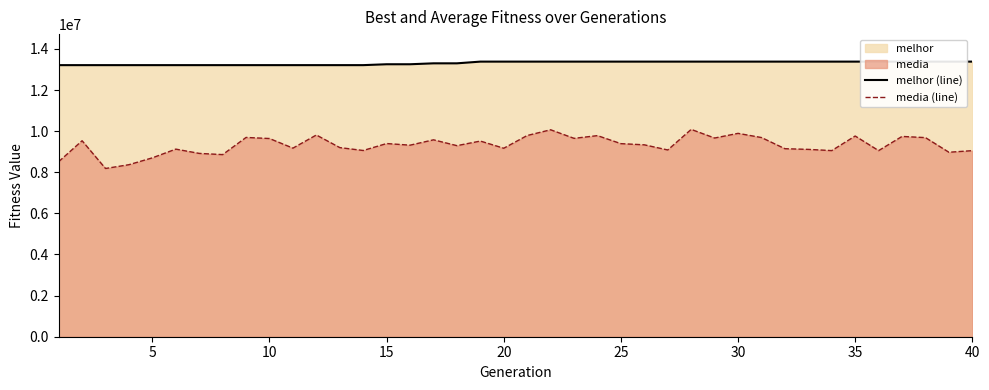

True or false: media (line) and melhor (line) cross at least once.

False